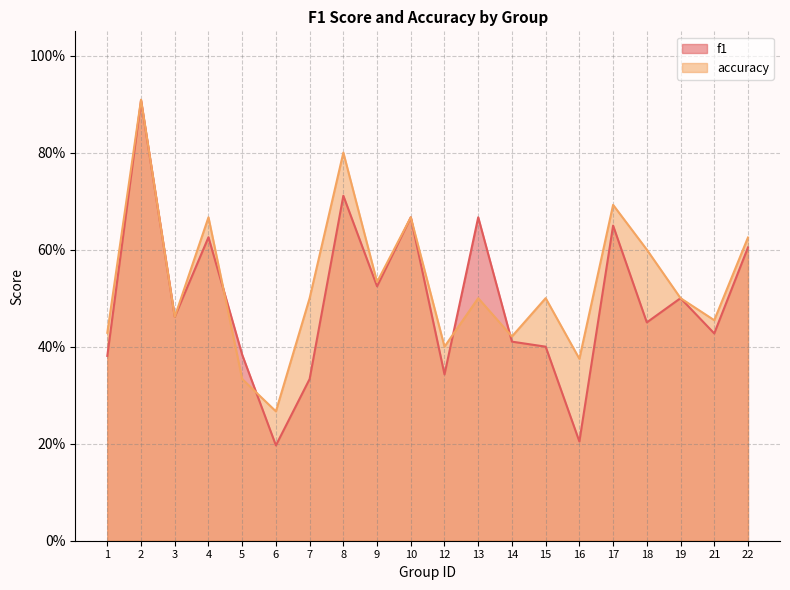

Which series ends up on top after the final intersection of accuracy and f1?

accuracy